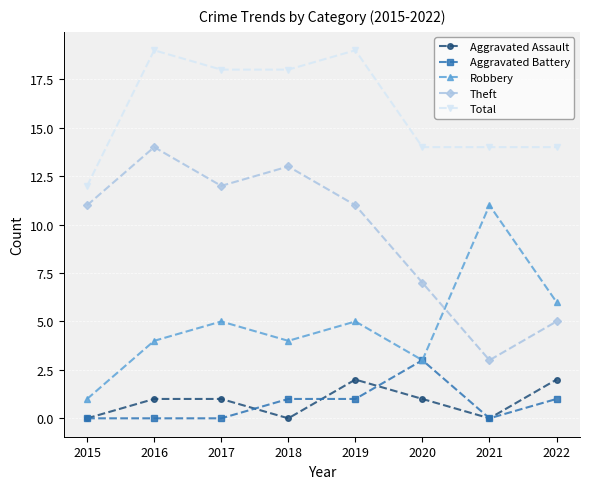

What is the value of the Total point at the 8th from the left?

14